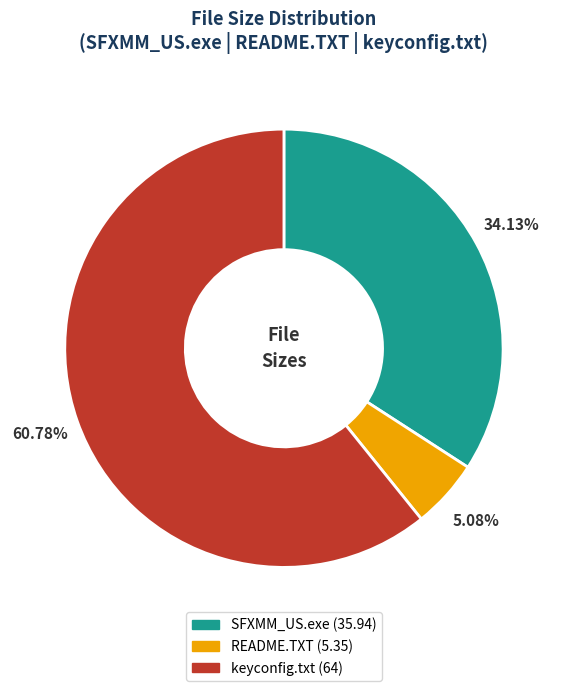

How many slices are in this pie chart?

3